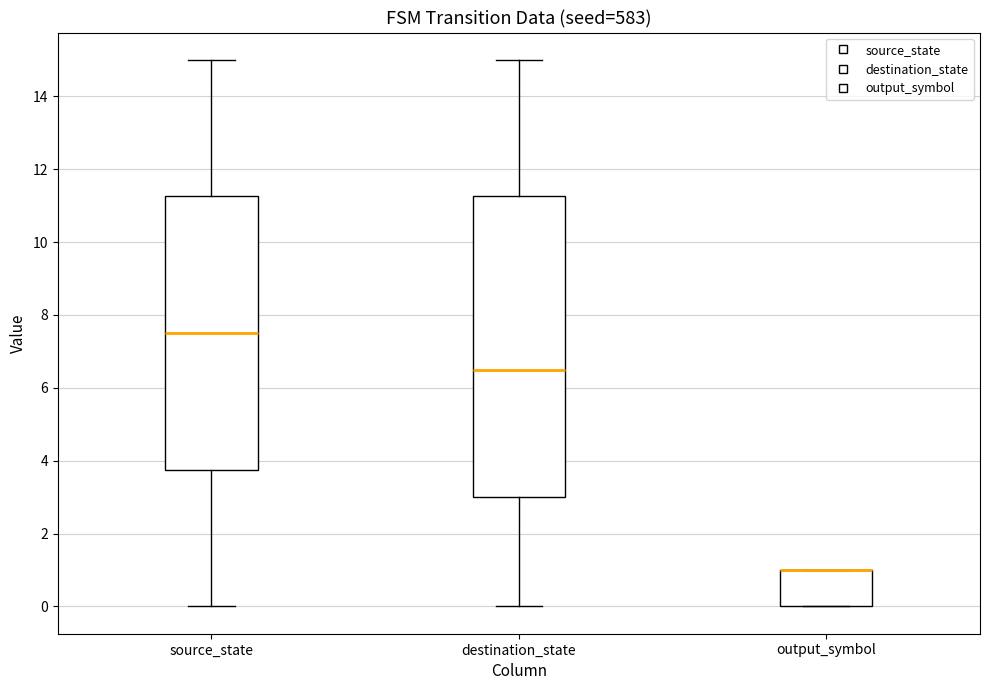

Reading left to right, transcribe this box plot: for each box, give where its median line is, the range the box spans, and where its two whiskers end, as read against the y-axis. The values are not printed on the chart, so give them approximately, as read against the axis.

source_state: median 7.6, box 3.8 to 11.2, whiskers 0.0 to 15.0
destination_state: median 6.6, box 3.0 to 11.2, whiskers 0.0 to 15.0
output_symbol: median 1.0 (drawn on the box's upper edge), box 0.0 to 1.0, whiskers 0.0 to 1.0